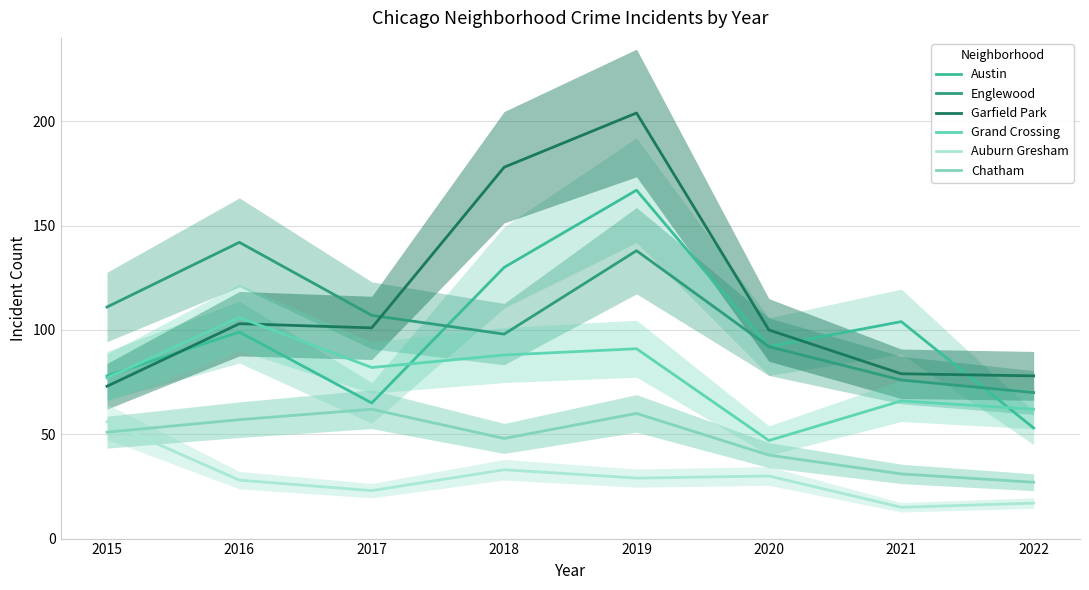

What is the sum of the Garfield Park values at 2018 and 2021?

257